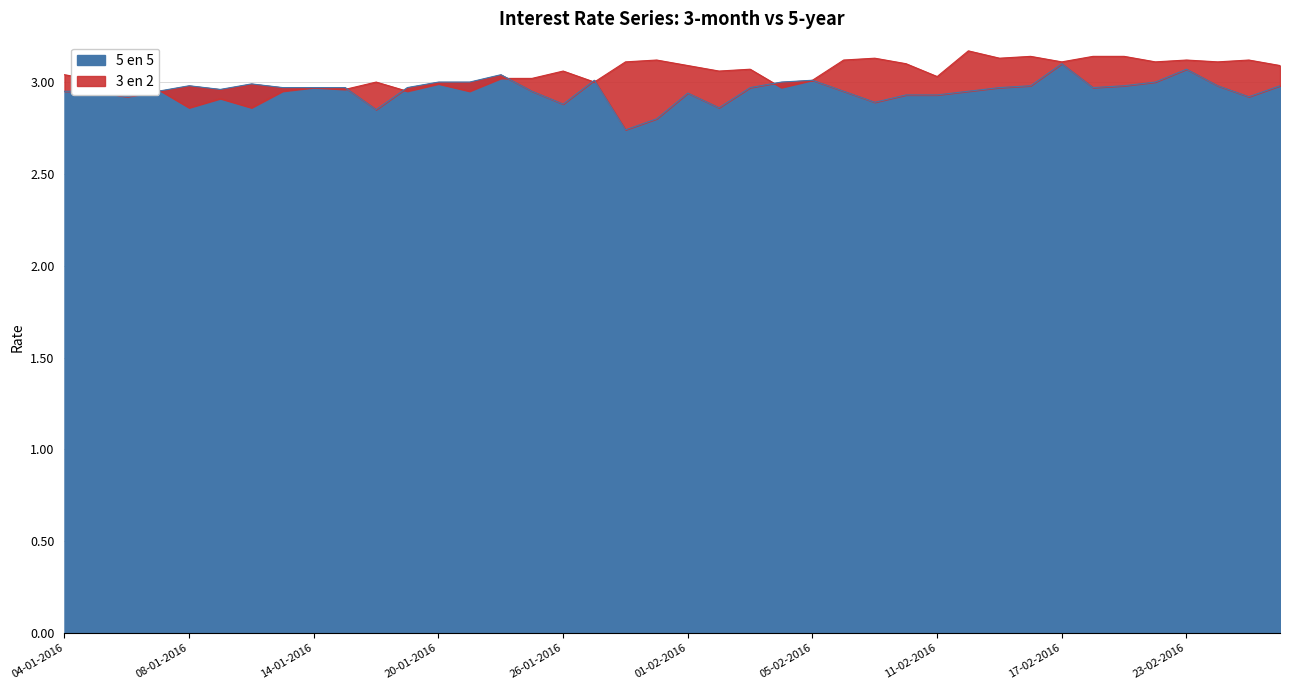

Reading right to left, what are all the values shown in this chart?

3 en 2: 26-02-2016=3.1	25-02-2016=3.1	24-02-2016=3.1	23-02-2016=3.1	22-02-2016=3.1	19-02-2016=3.1	18-02-2016=3.1	17-02-2016=3.1	16-02-2016=3.1	15-02-2016=3.1	12-02-2016=3.2	11-02-2016=3.0	10-02-2016=3.1	09-02-2016=3.1	08-02-2016=3.1	05-02-2016=3.0	04-02-2016=3.0	03-02-2016=3.1	02-02-2016=3.1	01-02-2016=3.1	29-01-2016=3.1	28-01-2016=3.1	27-01-2016=3.0	26-01-2016=3.1	25-01-2016=3.0	22-01-2016=3.0	21-01-2016=3.0	20-01-2016=3.0	19-01-2016=3.0	18-01-2016=3.0	15-01-2016=3.0	14-01-2016=3.0	13-01-2016=3.0	12-01-2016=2.9	11-01-2016=2.9	08-01-2016=2.9	07-01-2016=3.0	06-01-2016=3.0	05-01-2016=3.0	04-01-2016=3.0
5 en 5: 26-02-2016=3.0	25-02-2016=2.9	24-02-2016=3.0	23-02-2016=3.1	22-02-2016=3.0	19-02-2016=3.0	18-02-2016=3.0	17-02-2016=3.1	16-02-2016=3.0	15-02-2016=3.0	12-02-2016=3.0	11-02-2016=2.9	10-02-2016=2.9	09-02-2016=2.9	08-02-2016=3.0	05-02-2016=3.0	04-02-2016=3.0	03-02-2016=3.0	02-02-2016=2.9	01-02-2016=2.9	29-01-2016=2.8	28-01-2016=2.7	27-01-2016=3.0	26-01-2016=2.9	25-01-2016=3.0	22-01-2016=3.0	21-01-2016=3.0	20-01-2016=3.0	19-01-2016=3.0	18-01-2016=2.9	15-01-2016=3.0	14-01-2016=3.0	13-01-2016=3.0	12-01-2016=3.0	11-01-2016=3.0	08-01-2016=3.0	07-01-2016=3.0	06-01-2016=2.9	05-01-2016=3.0	04-01-2016=3.0